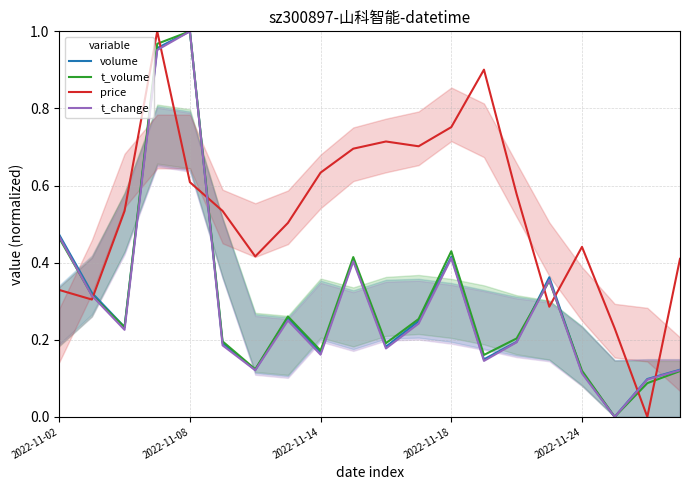

Which category has the highest value in the volume series?

2022-11-08